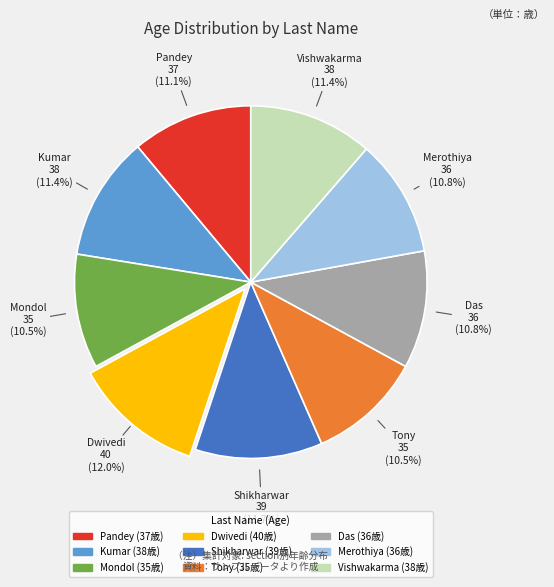

Is it true that Merothiya is 24% of the pie?

False